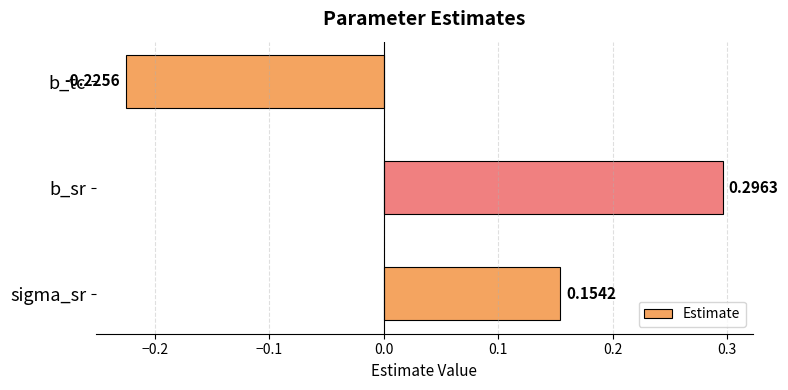

Does the chart contain any negative values?

Yes